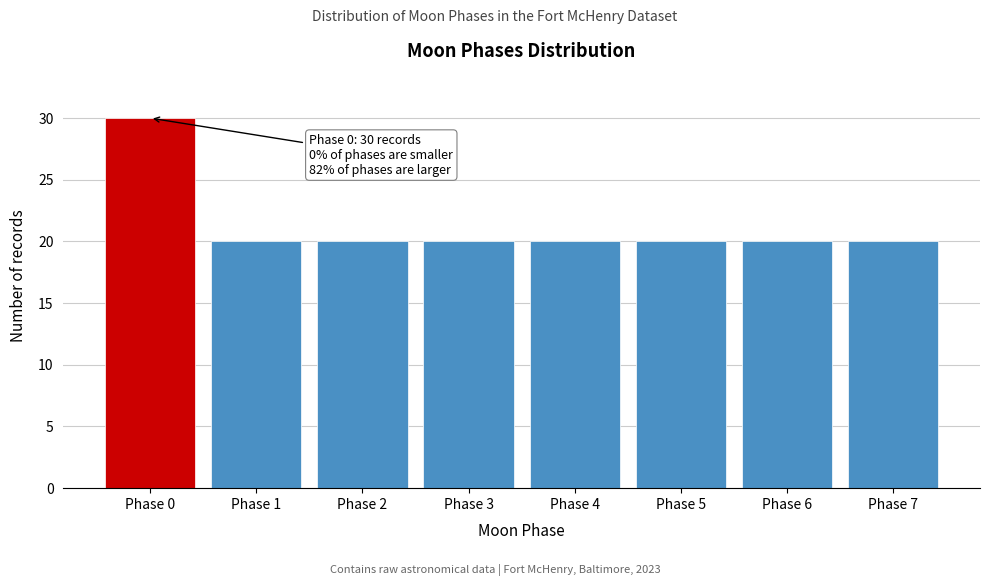

Reading right to left, extract all data points from this chart.

Phase 7=20	Phase 6=20	Phase 5=20	Phase 4=20	Phase 3=20	Phase 2=20	Phase 1=20	Phase 0=30